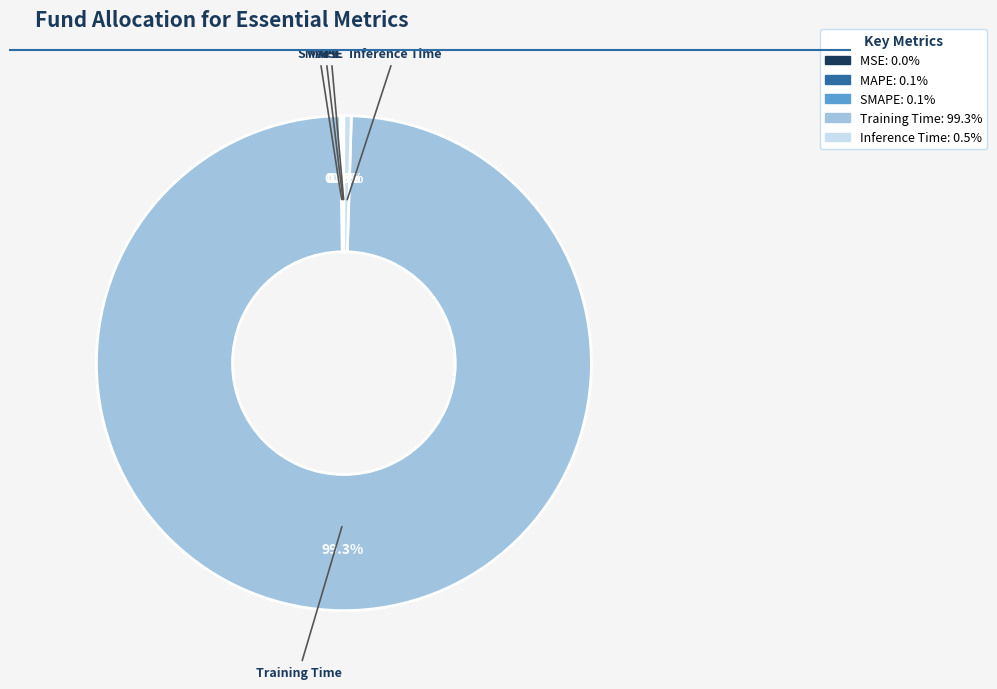

What is the largest slice in the pie chart?

Training Time